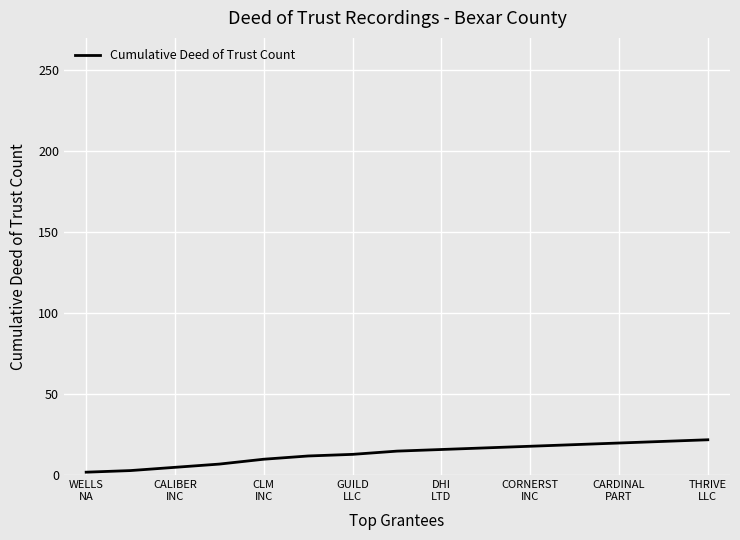

Does the chart display data point markers on the line(s)?

No